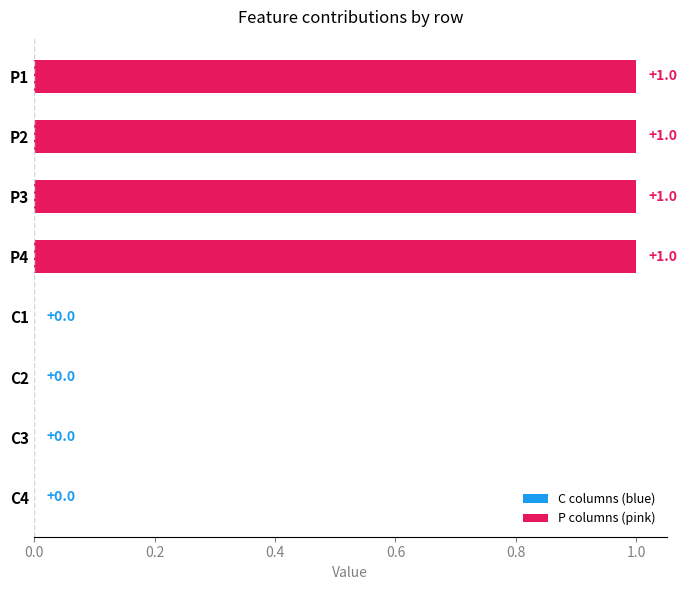

Which has a higher value, P1 or C4?

P1